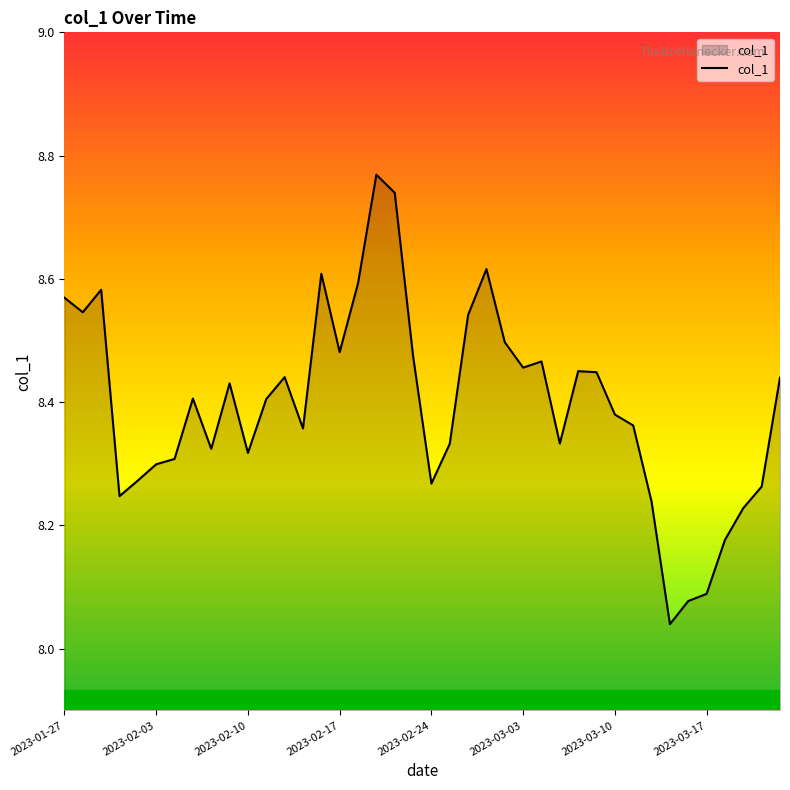

Does the chart display data point markers on the line(s)?

No